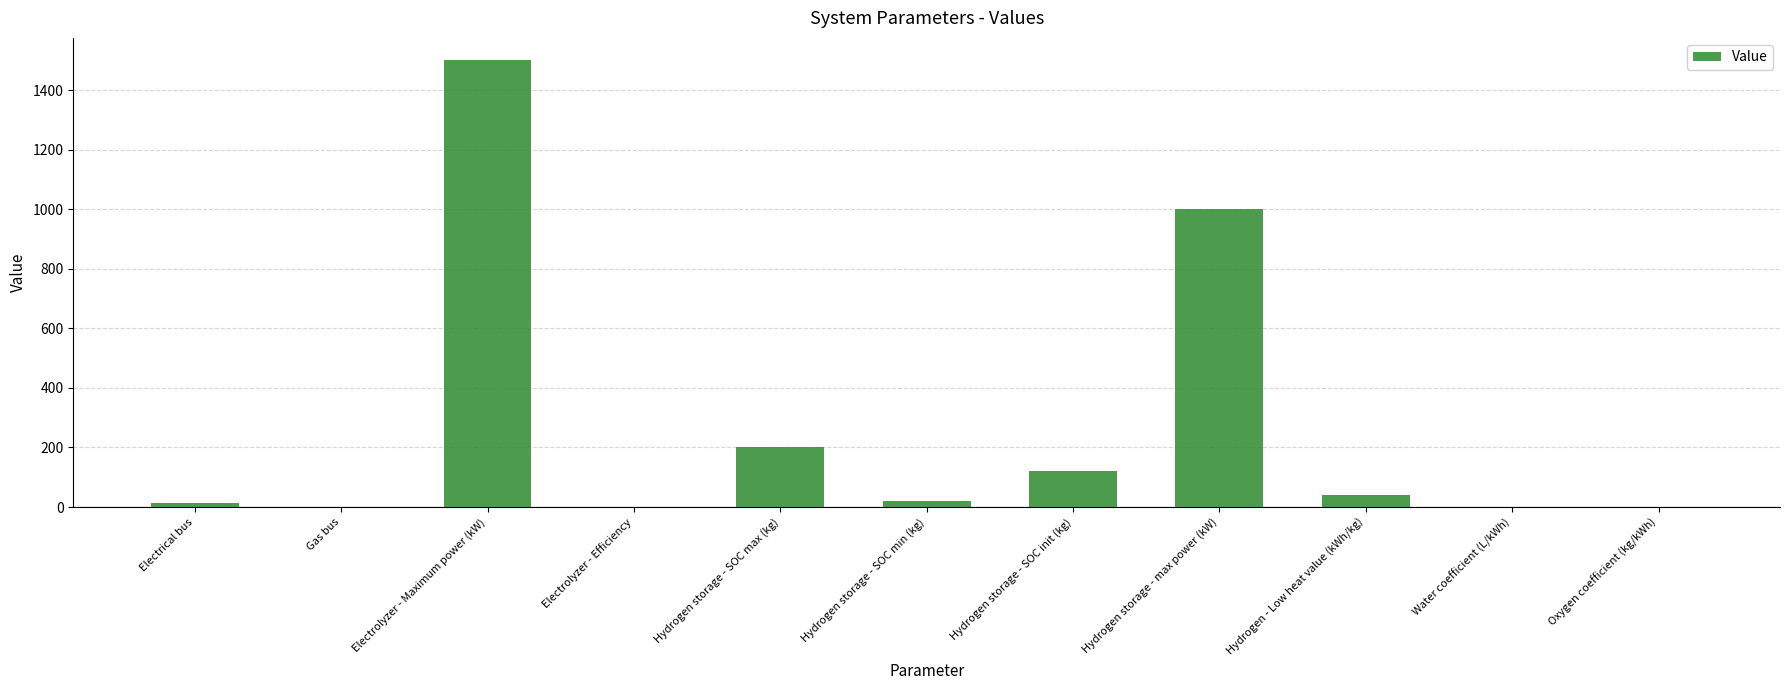

Which category has the highest value across all series?

Electrolyzer - Maximum power (kW)